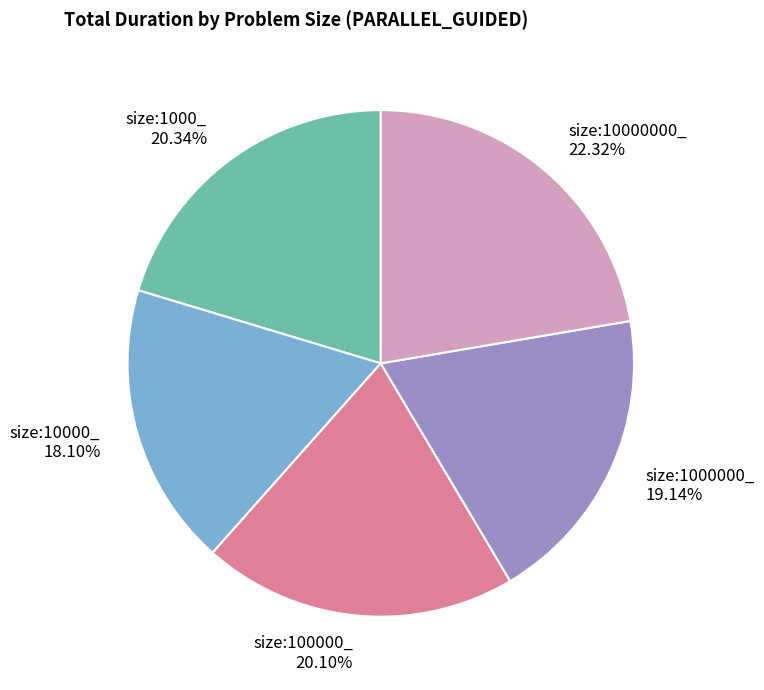

Which slice is the largest?

size:10000000_